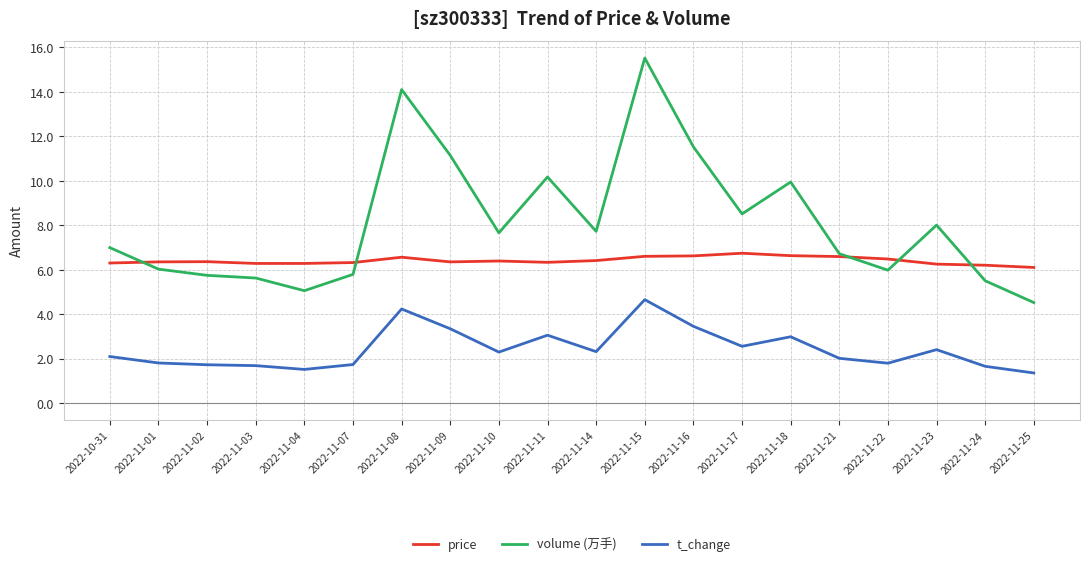

The value of t_change at 2022-11-23 is 3.8. True or false?

False